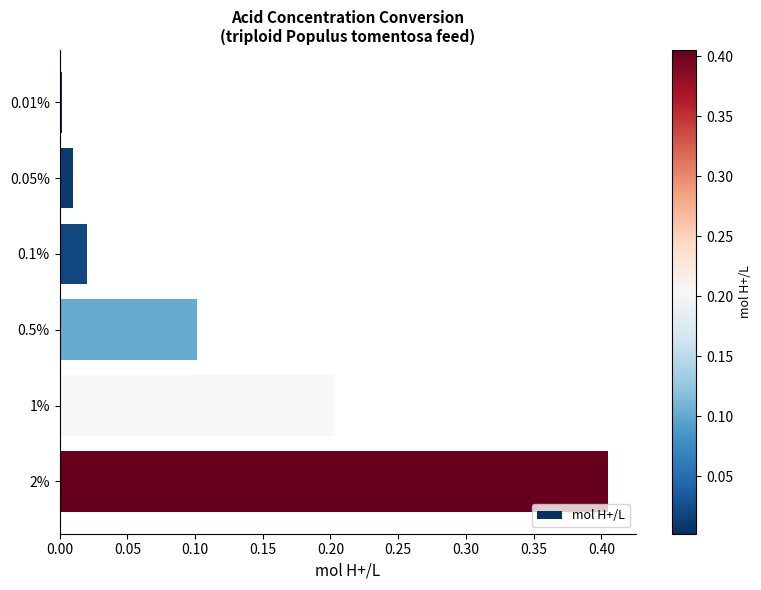

Is it true that the value at 0.05% is 0.0?

True